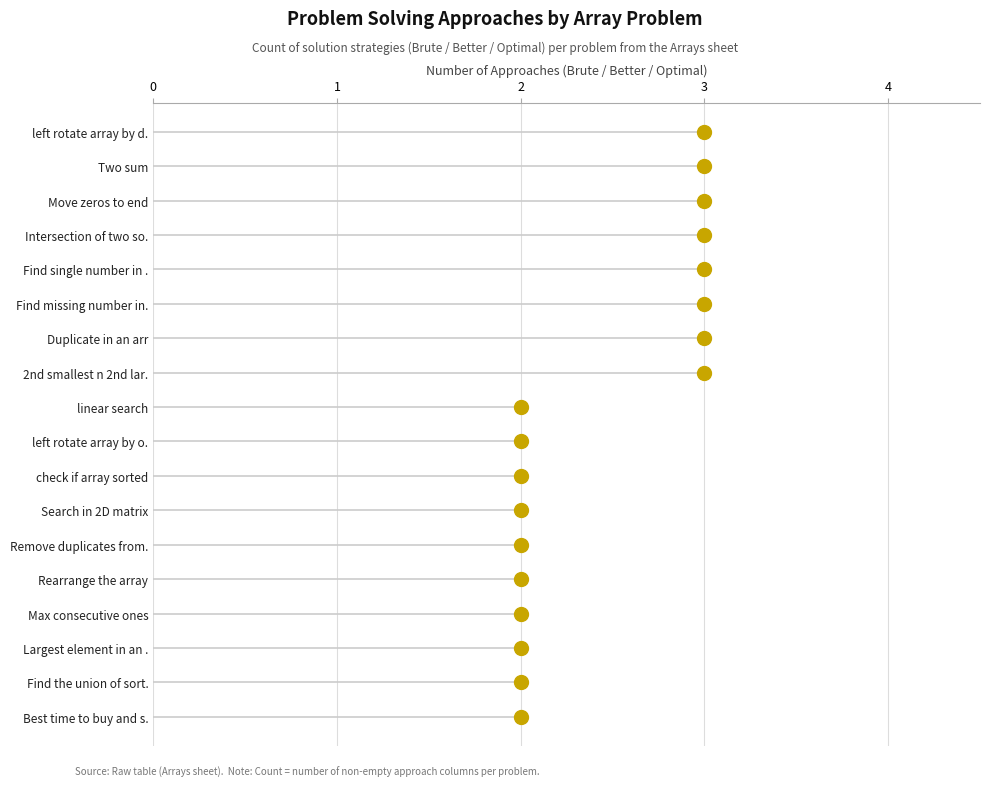

How many lines are shown in the chart?

1